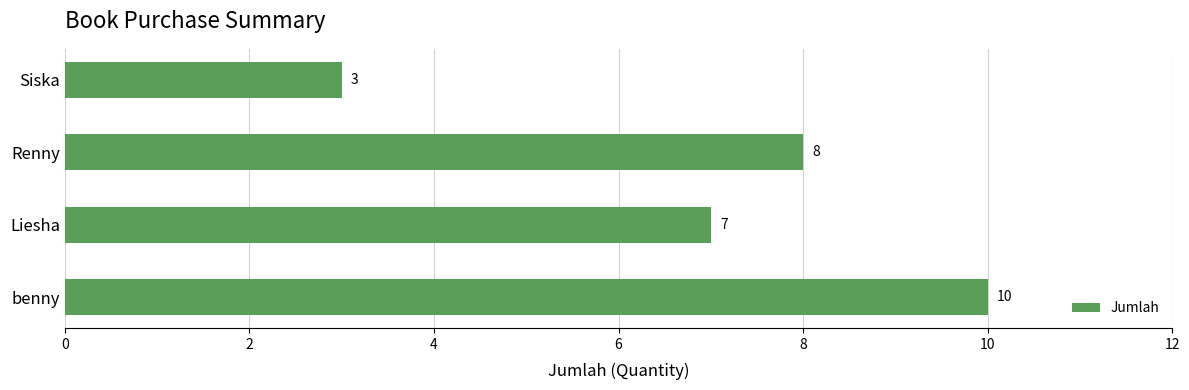

Which has a higher value, benny or Liesha?

benny